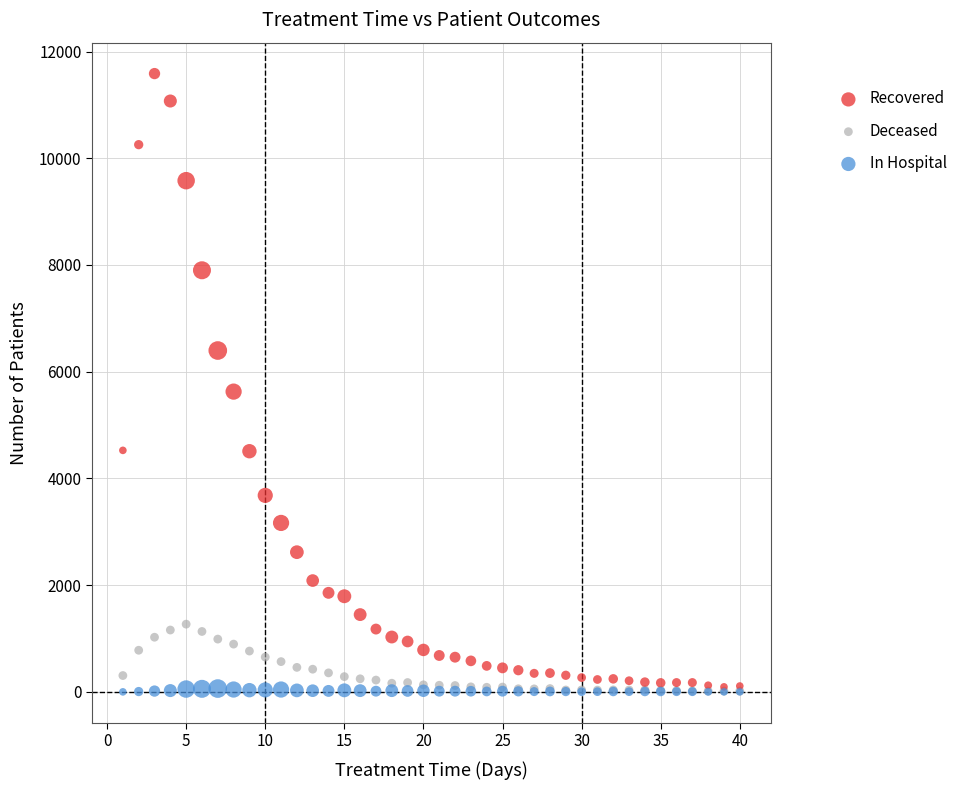

What are all the series names shown in the legend?

Recovered, Deceased, In Hospital